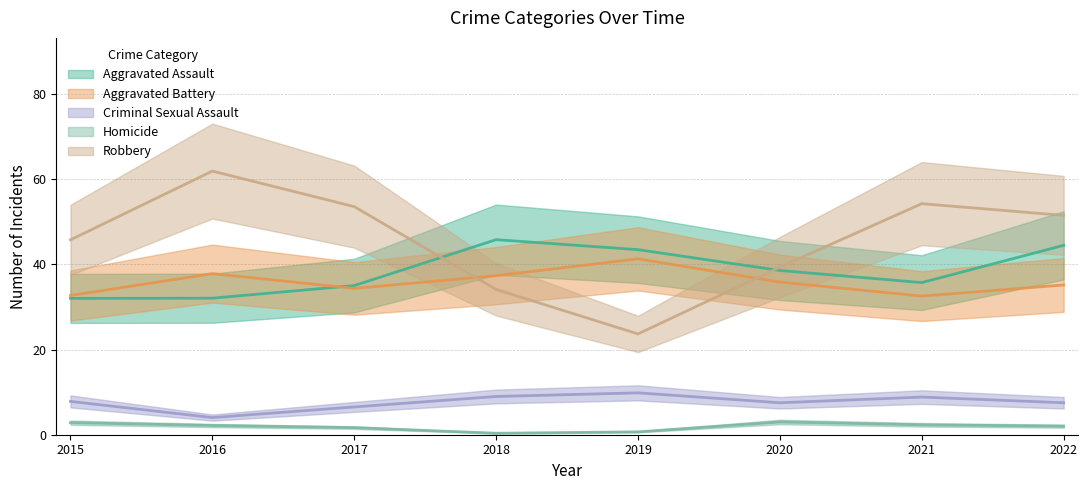

At which label does Robbery reach its peak?

2016